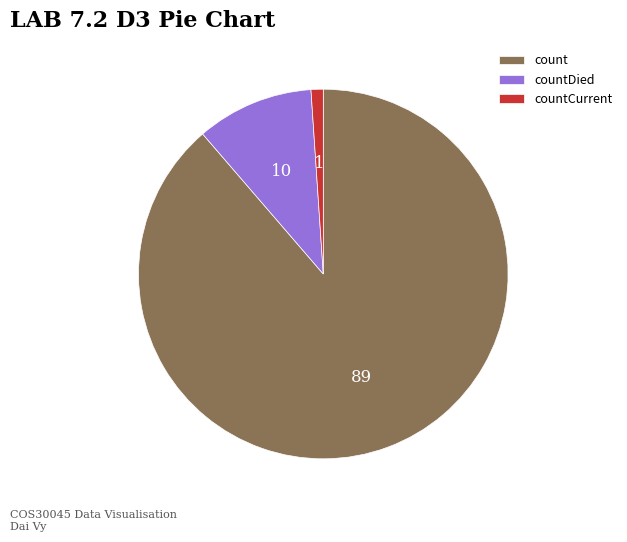

Is the sum of countDied and countCurrent greater than half?

No